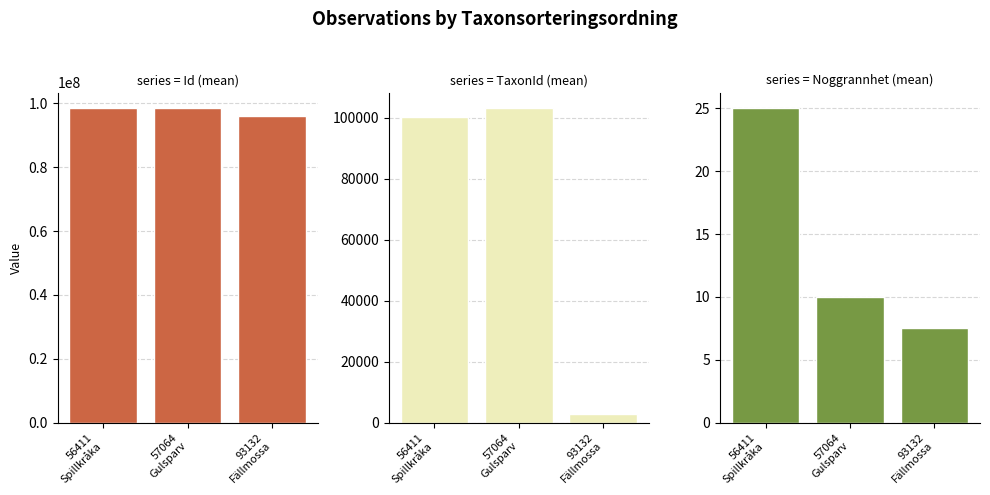

How many data points in Id (mean) are less than 98457647?

1